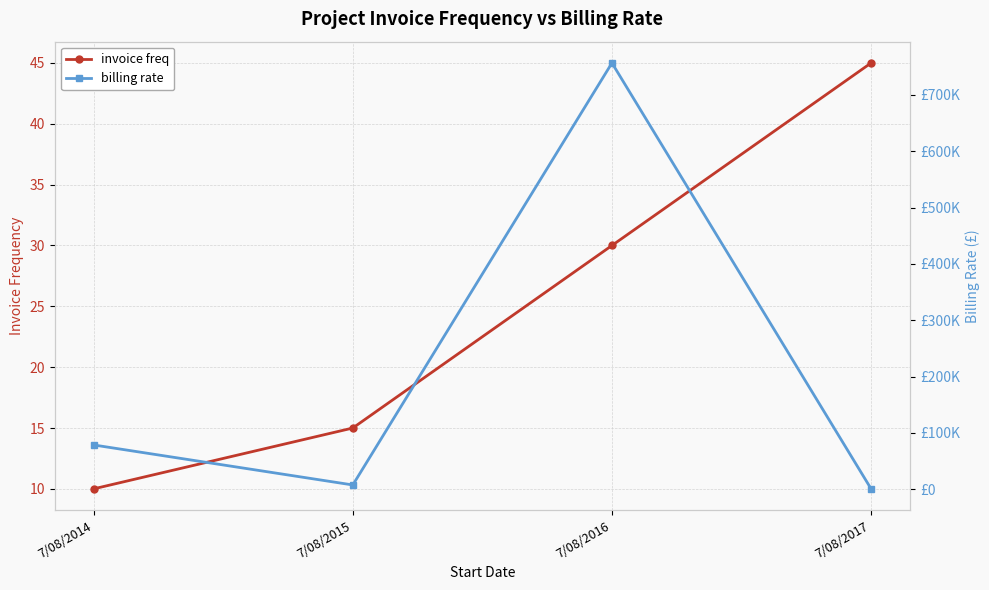

List the series in order of their peak value, lowest first.

invoice freq, billing rate